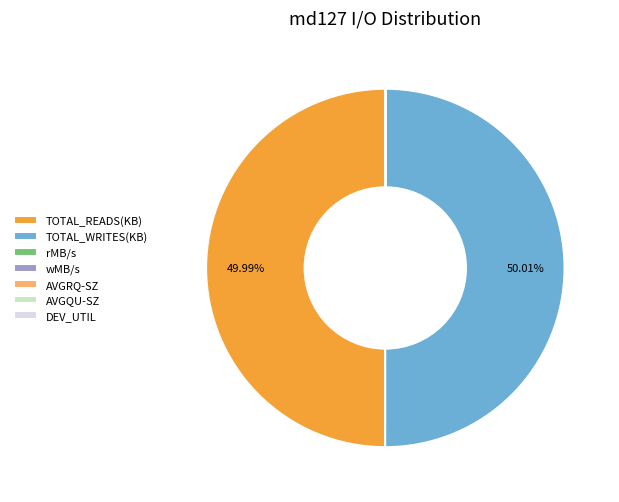

Combined, do TOTAL_READS(KB) and TOTAL_WRITES(KB) account for over 50%?

Yes